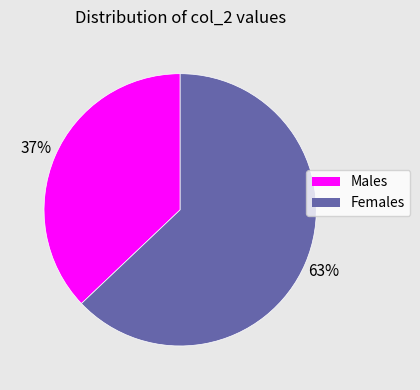

To the nearest percent, what is the average slice percentage?

50%